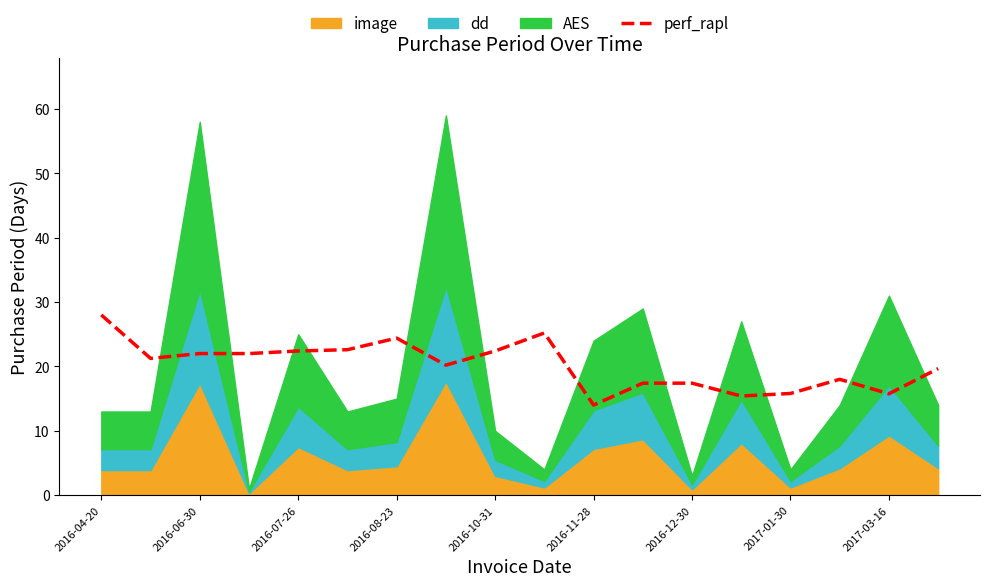

At which label does perf_rapl reach its minimum?

2016-11-28